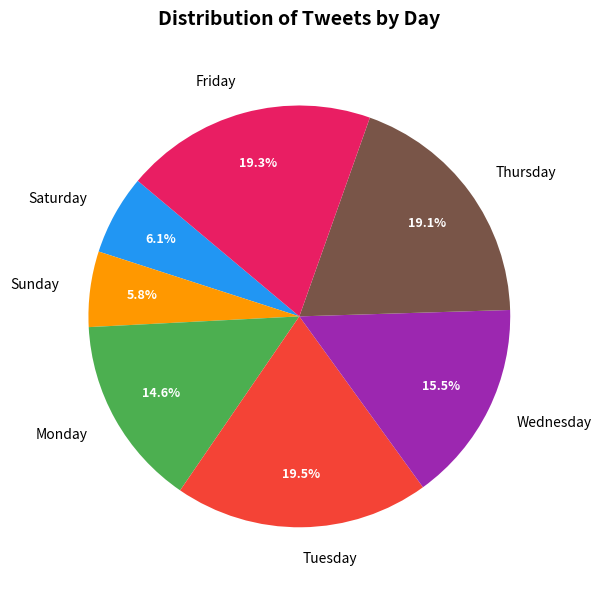

How many slices are in this pie chart?

7